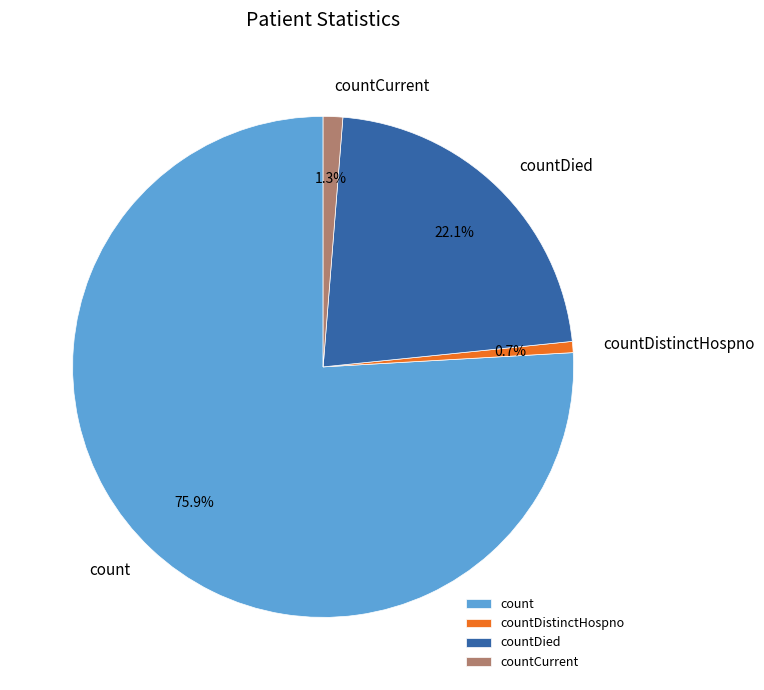

Between countCurrent and countDied, which is larger?

countDied